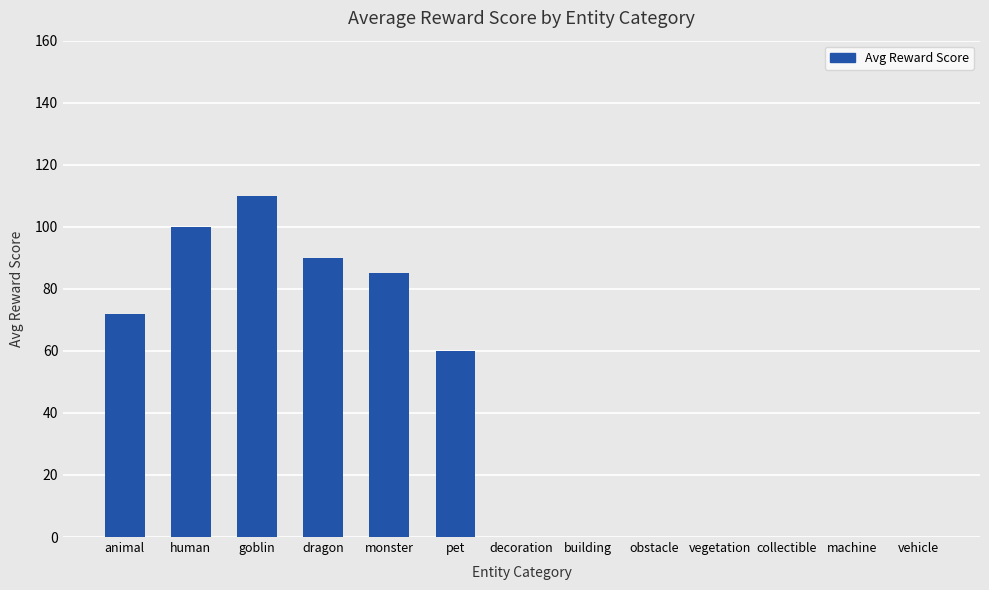

Where is the data nearest to the value 55?

pet